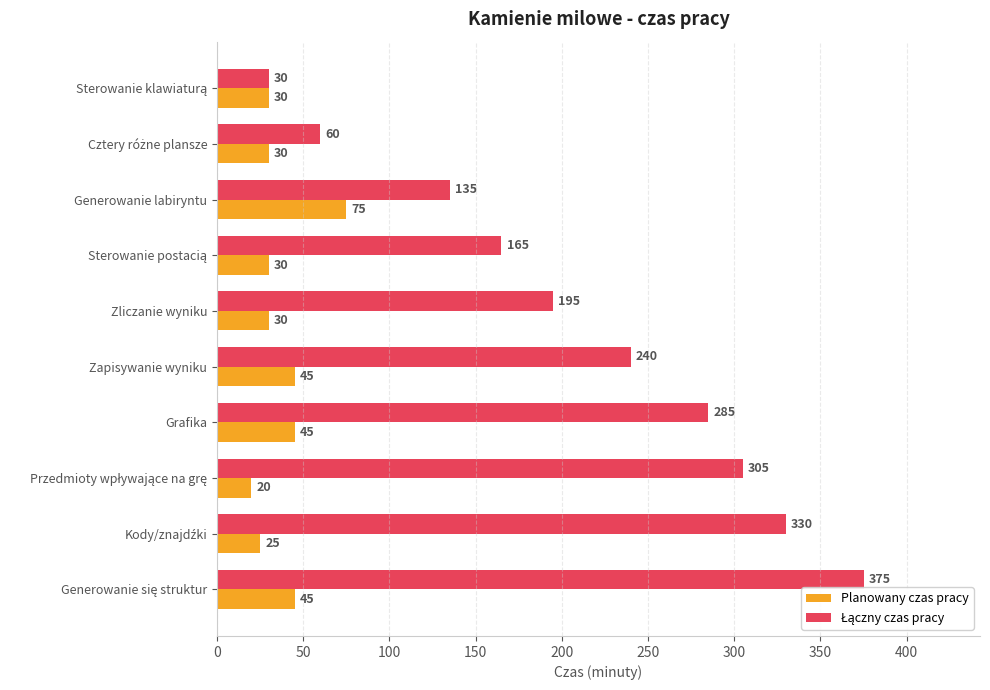

How many series are shown in this chart?

2